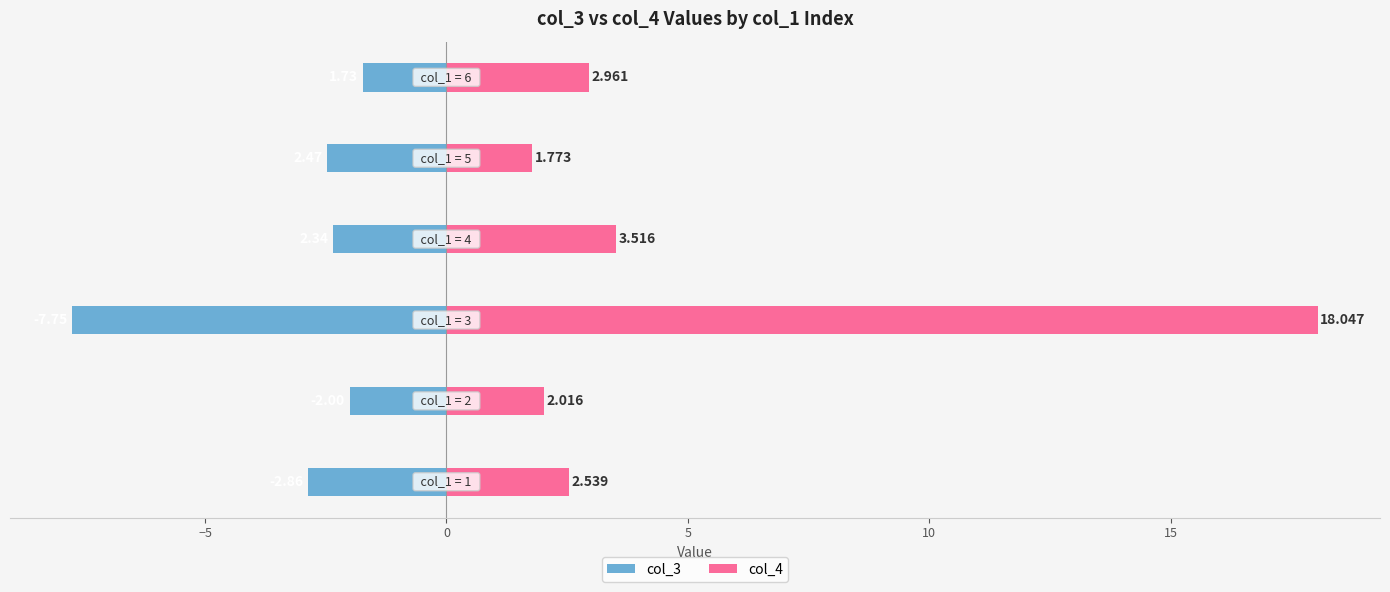

Reading right to left, what are all the values shown in this chart?

col_3: -1.7	-2.5	-2.3	-7.8	-2.0	-2.9
col_4: 3.0	1.8	3.5	18.0	2.0	2.5